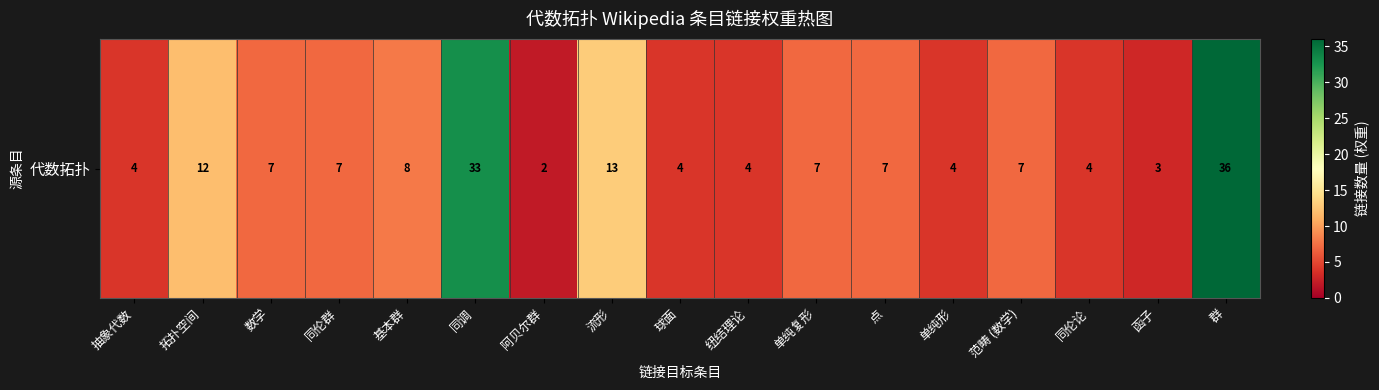

Reading left to right, extract all data points from this chart.

4	12	7	7	8	33	2	13	4	4	7	7	4	7	4	3	36